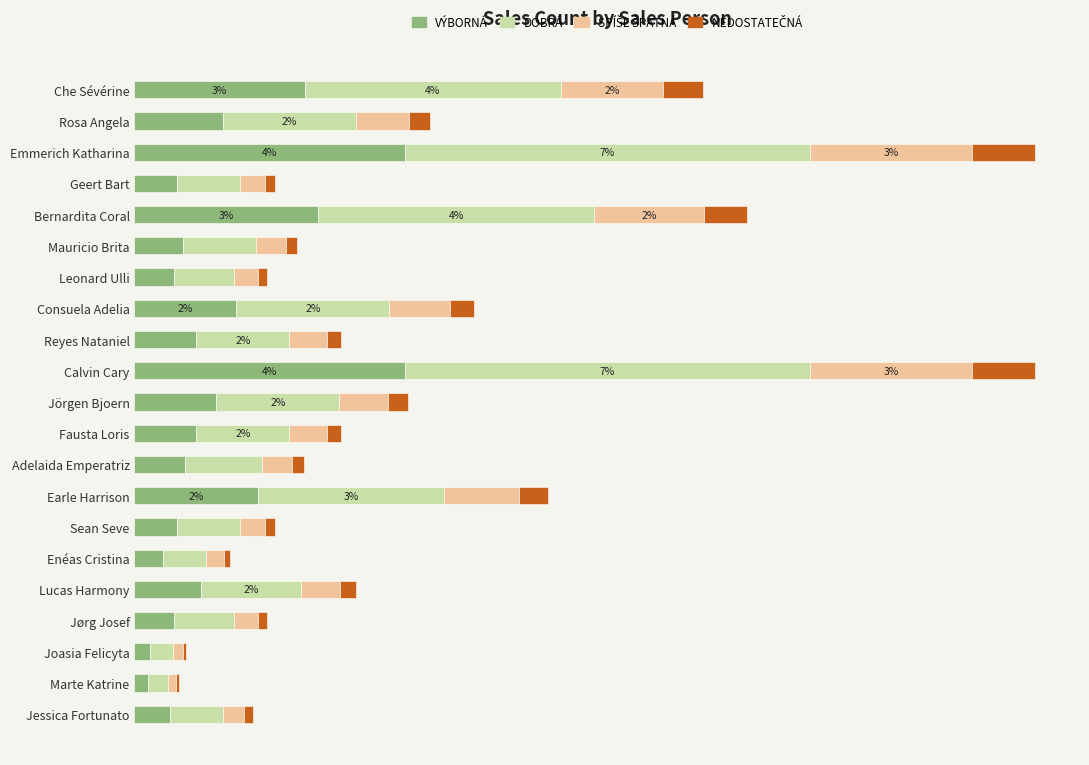

Reading left to right, transcribe all the data shown in this chart.

VÝBORNÁ: 2.8	1.4	4.4	0.7	3.0	0.8	0.7	1.7	1.0	4.4	1.3	1.0	0.8	2.0	0.7	0.5	1.1	0.7	0.3	0.2	0.6
DOBRÁ: 4.2	2.2	6.6	1.0	4.5	1.2	1.0	2.5	1.5	6.6	2.0	1.5	1.2	3.0	1.0	0.7	1.6	1.0	0.4	0.3	0.9
SPÍŠE ŠPATNÁ: 1.7	0.9	2.6	0.4	1.8	0.5	0.4	1.0	0.6	2.6	0.8	0.6	0.5	1.2	0.4	0.3	0.7	0.4	0.2	0.1	0.3
NEDOSTATEČNÁ: 0.6	0.3	1.0	0.2	0.7	0.2	0.2	0.4	0.2	1.0	0.3	0.2	0.2	0.5	0.2	0.1	0.3	0.2	0.1	0.1	0.1